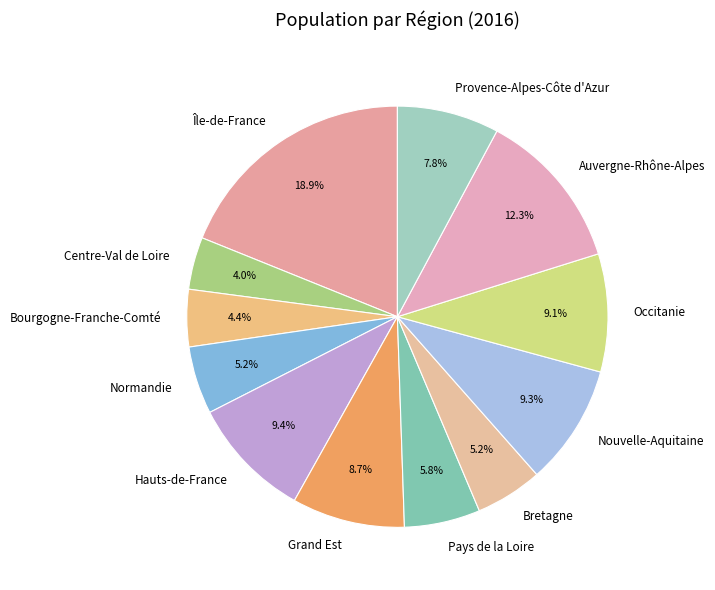

Count the number of slices in the pie.

12